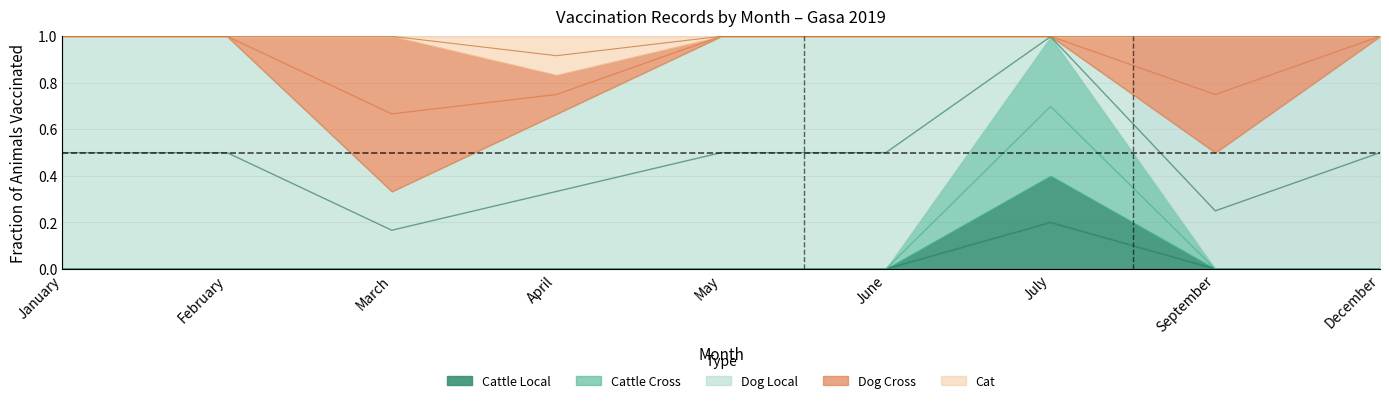

True or false: Cat and Cattle Cross cross at least once.

False